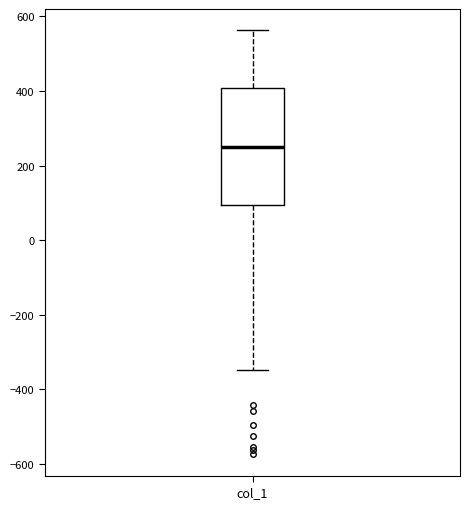

Read this box plot against the y-axis: the position of the median line, the range covered by the box, and the ends of both whiskers. The values are not printed on the chart, so give them approximately, as read against the axis.

median 260, box 100 to 400, whiskers -340 to 560